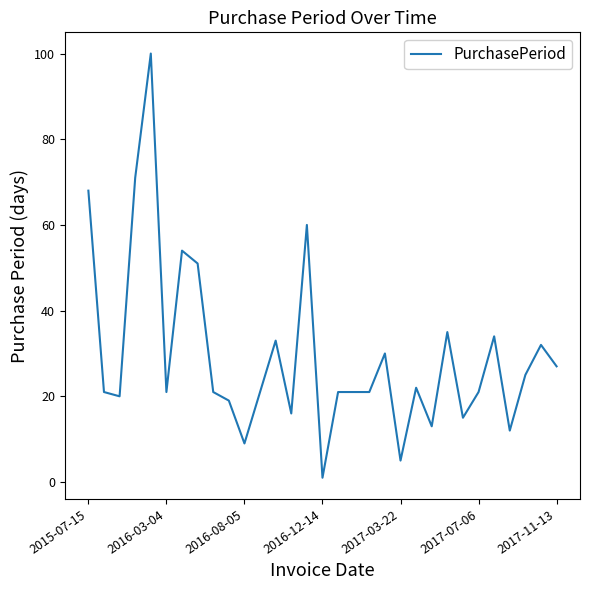

What is the greatest value displayed?

100